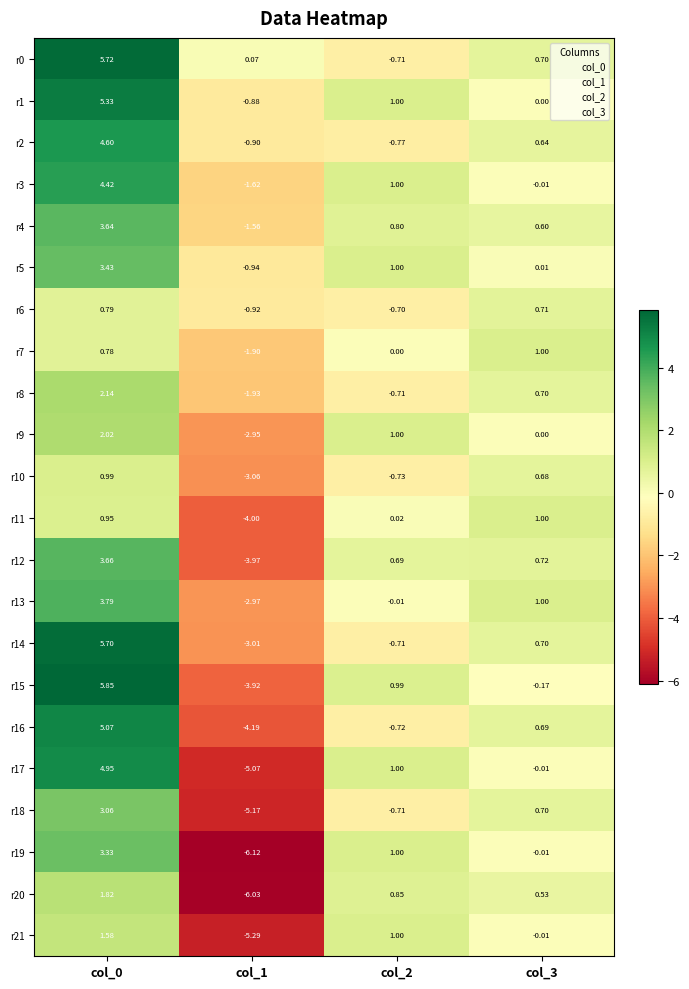

How many series are shown in this chart?

22